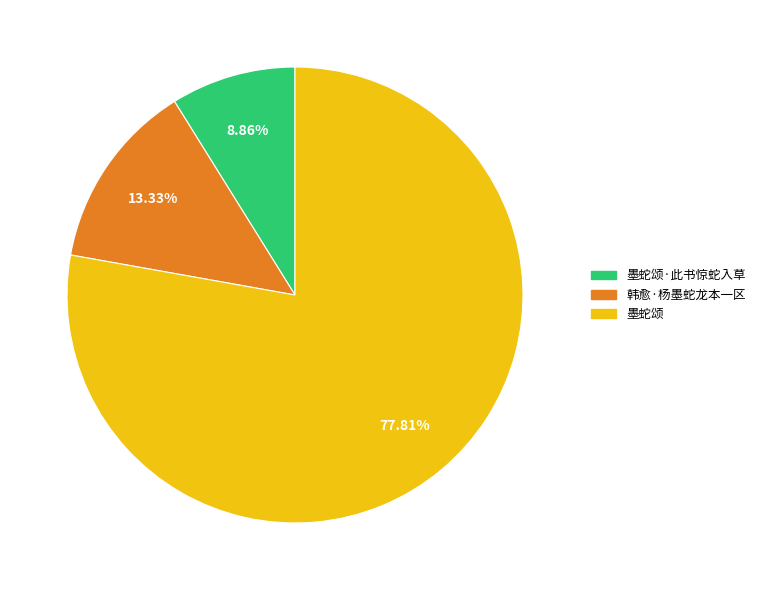

What is the ratio of the value at 韩愈·杨墨蛇龙本一区 to the value at 墨蛇颂?

0.2